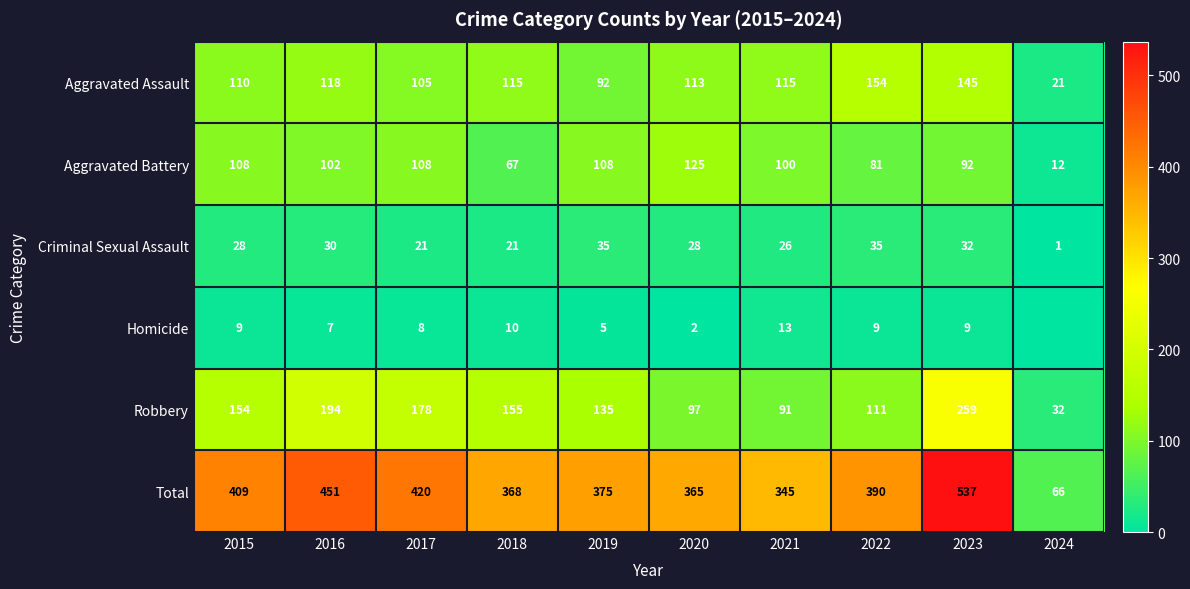

Is it true that Aggravated Assault equals 92 at 2019?

True